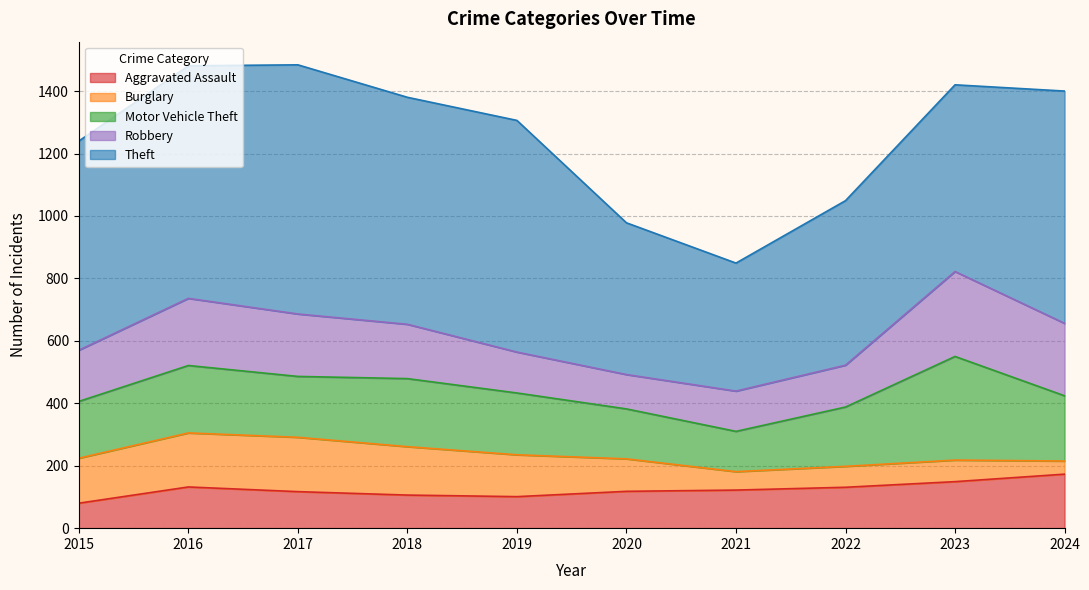

Reading right to left, list all the values displayed in this chart.

Aggravated Assault: 2024=173	2023=149	2022=131	2021=122	2020=118	2019=101	2018=106	2017=117	2016=132	2015=80
Burglary: 2024=42	2023=69	2022=67	2021=59	2020=104	2019=134	2018=155	2017=174	2016=173	2015=144
Motor Vehicle Theft: 2024=209	2023=332	2022=190	2021=129	2020=160	2019=198	2018=218	2017=195	2016=216	2015=182
Robbery: 2024=232	2023=272	2022=134	2021=129	2020=110	2019=131	2018=174	2017=200	2016=215	2015=164
Theft: 2024=744	2023=598	2022=527	2021=410	2020=486	2019=742	2018=727	2017=798	2016=745	2015=670